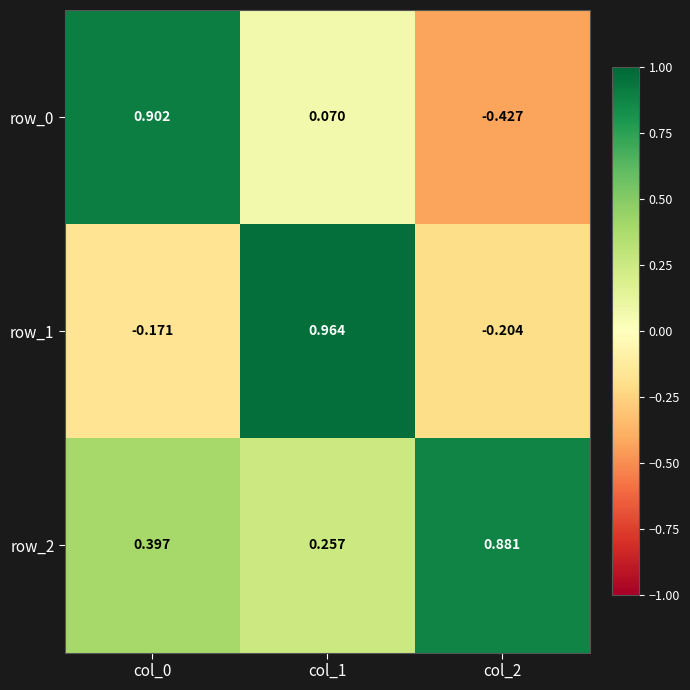

Is the value of row_1 at col_2 greater than the value of row_0 at col_1?

No